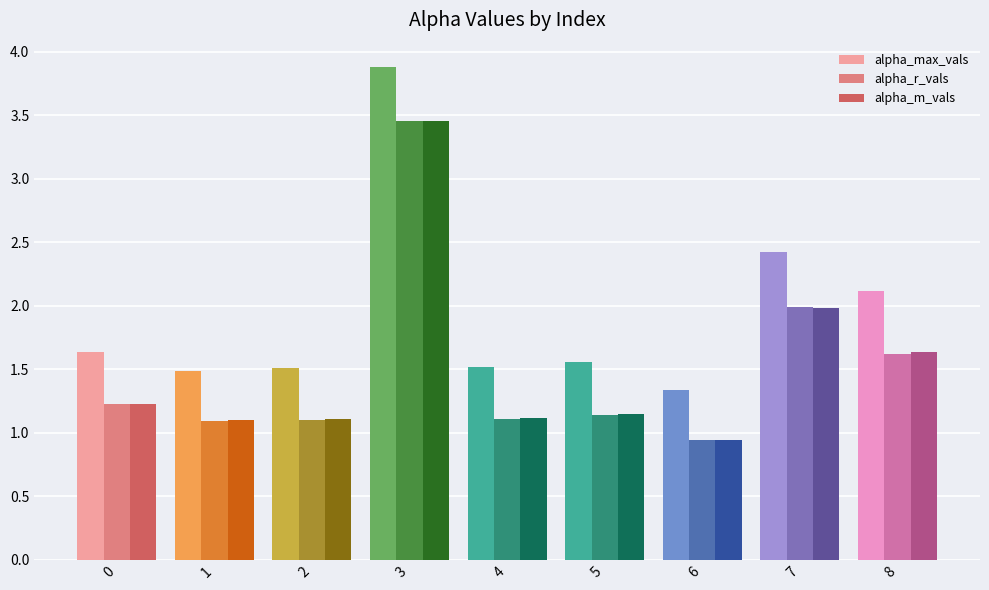

How many groups of bars are there?

9